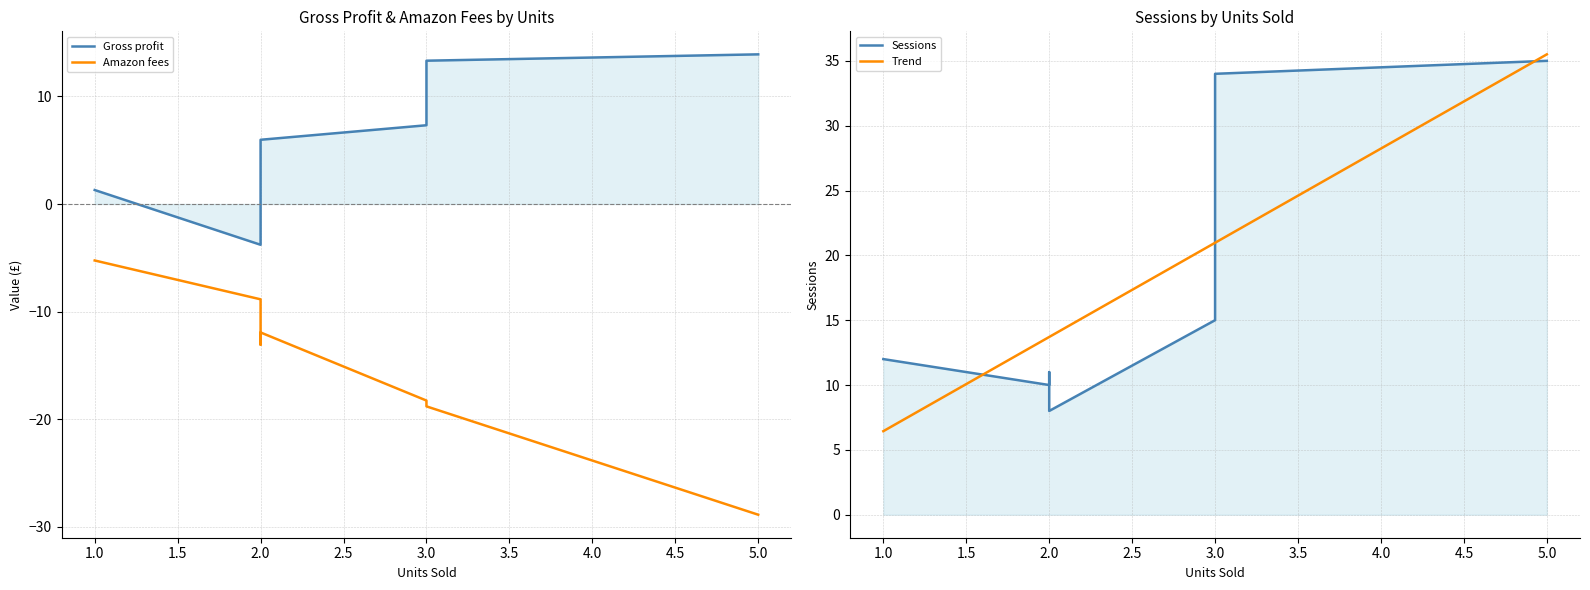

What is the maximum value shown in the chart?

35.0